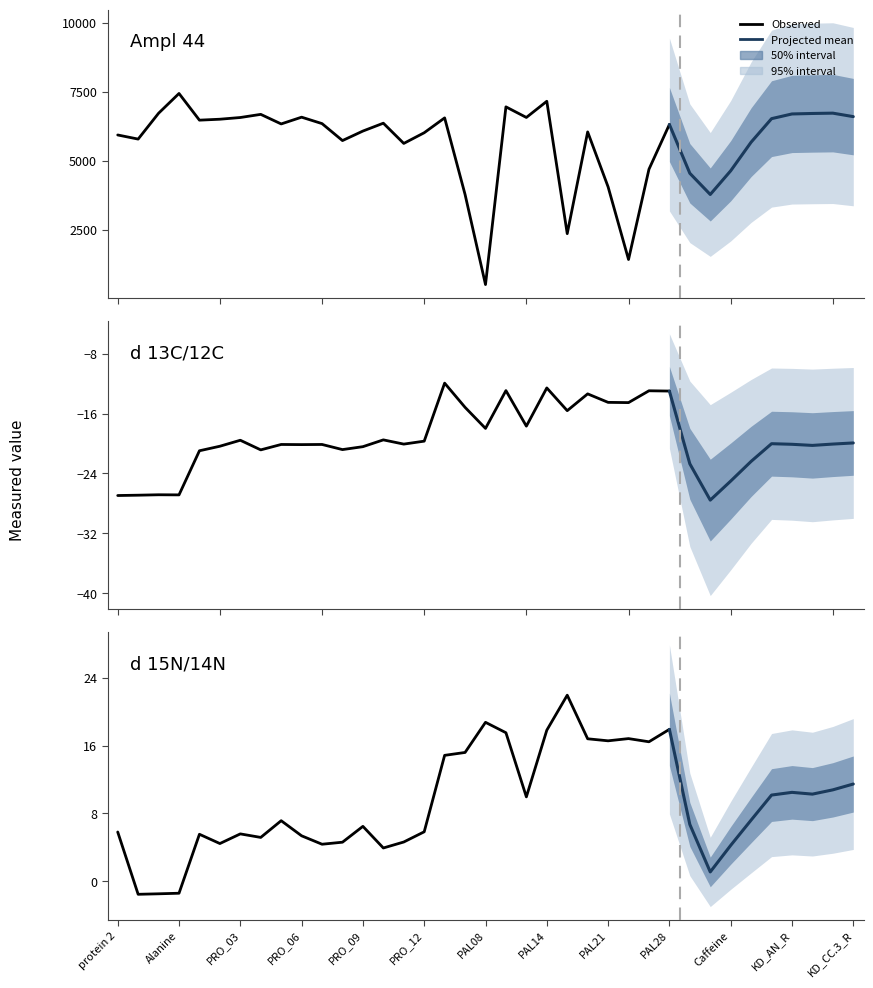

What is the maximum value for d 13C/12C?

-11.9